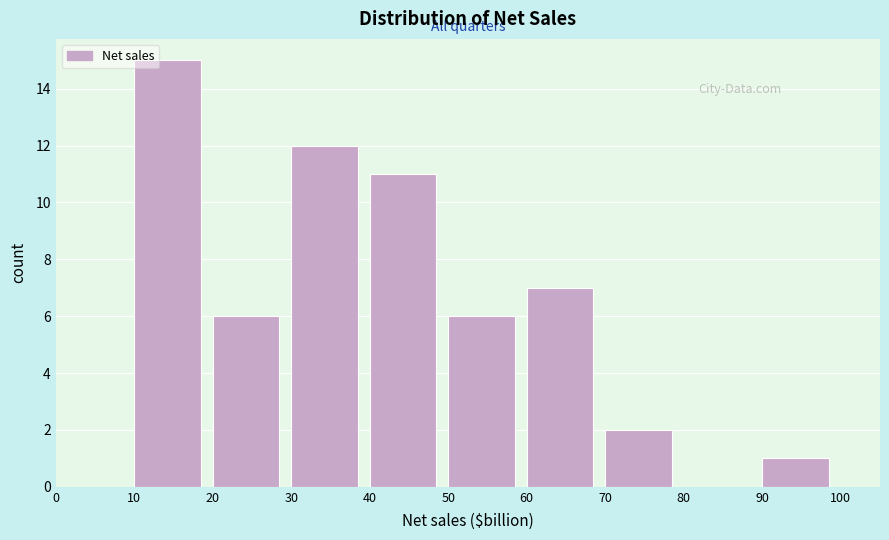

Reading left to right, list every bar in this chart as the range it spans on the x-axis followed by its height. The values are not printed on the chart, so give them approximately, as read against the axis.

0 to 10: 0
10 to 20: 15
20 to 30: 6
30 to 40: 12
40 to 50: 11
50 to 60: 6
60 to 70: 7
70 to 80: 2
80 to 90: 0
90 to 100: 1